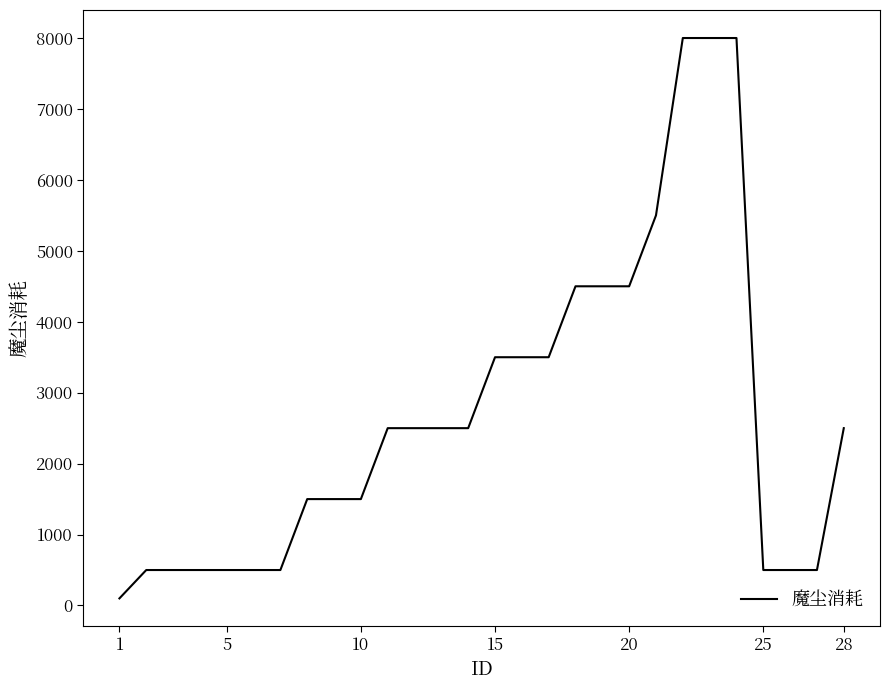

What is the sum of all values?

75100